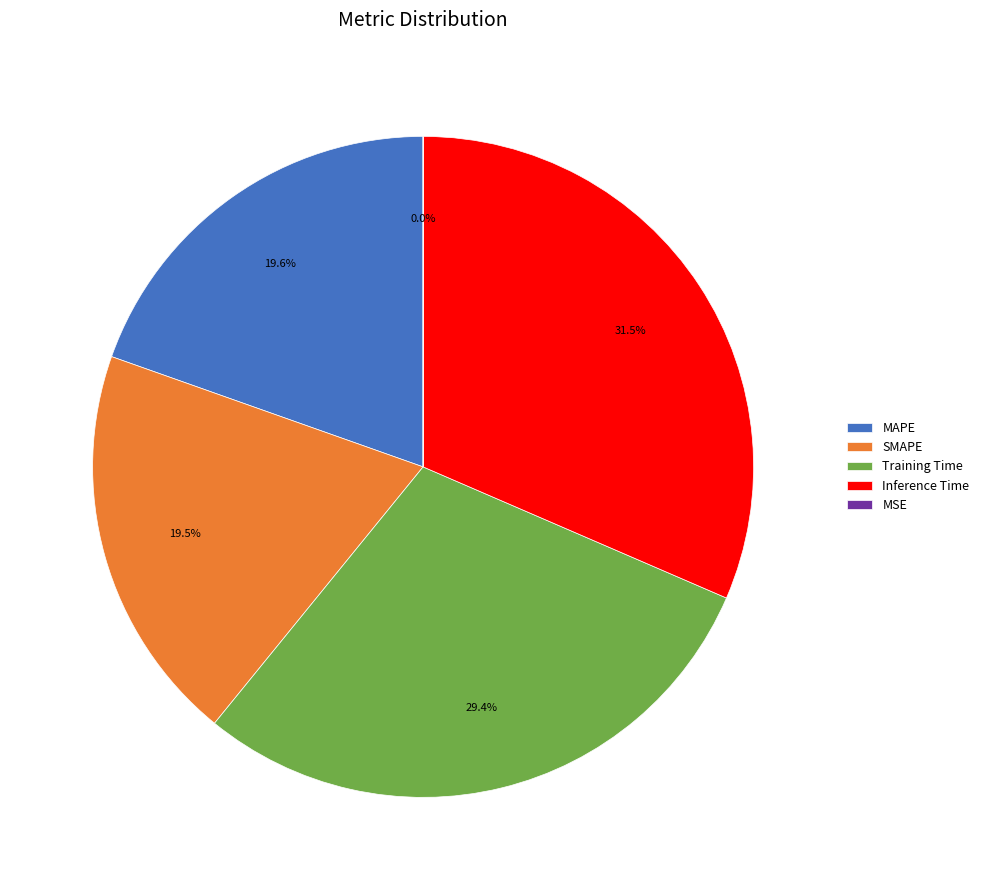

What portion of the pie excludes SMAPE?

80.5%